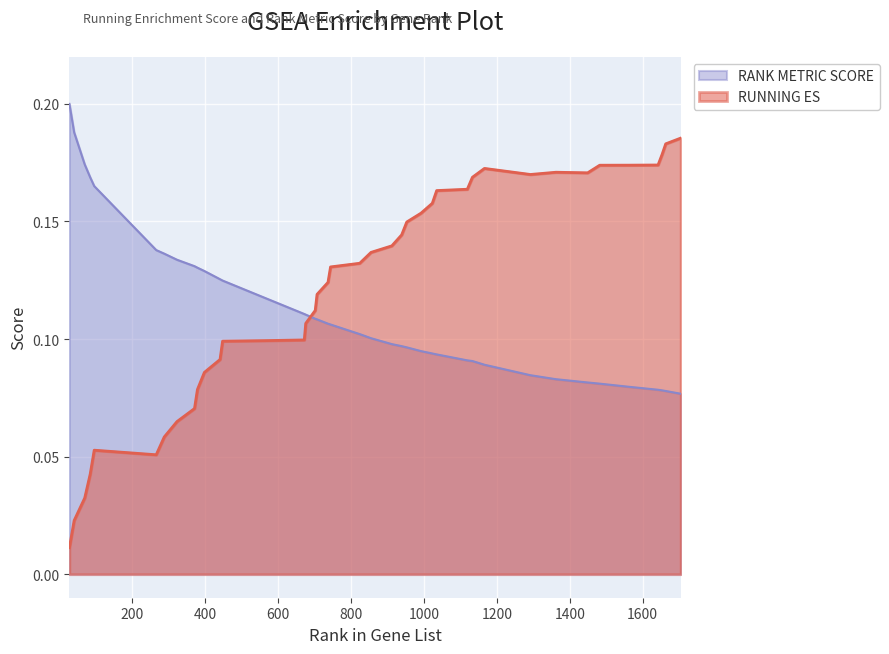

Which series has the largest total across all categories?

RUNNING ES